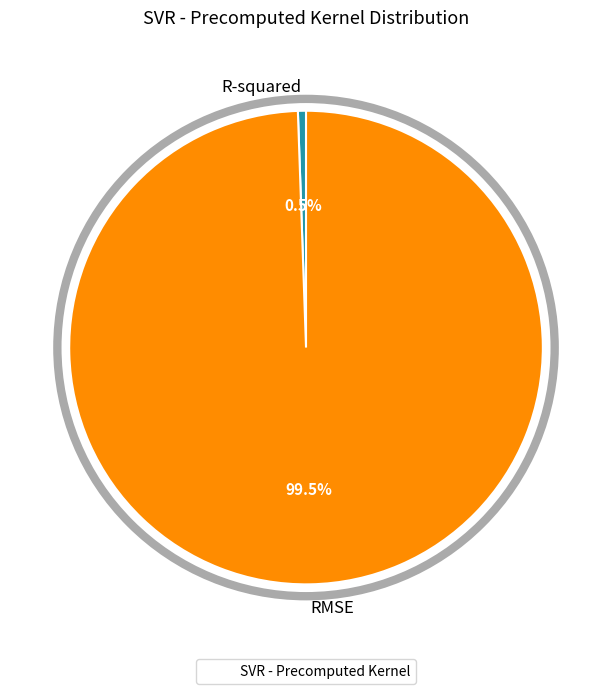

Rank the categories by value from highest to lowest.

RMSE, R-squared